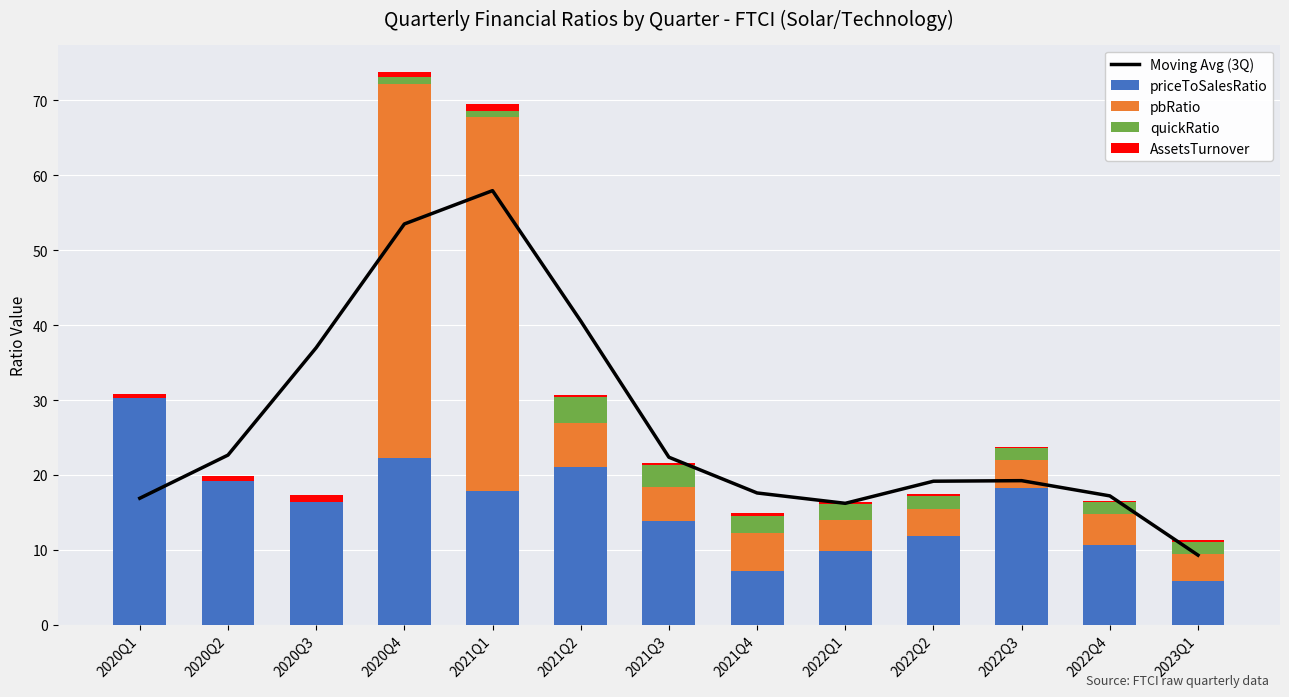

What is the highest value of the priceToSalesRatio series?

30.3